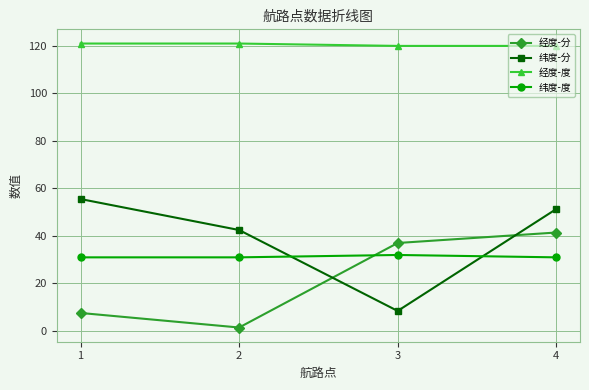

Rank the series at 2 from lowest to highest value.

经度-分, 纬度-度, 纬度-分, 经度-度